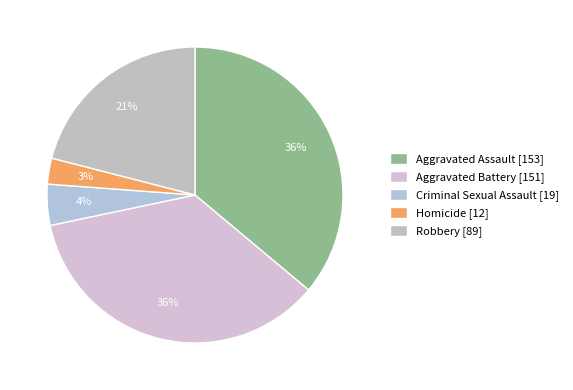

What is the change in value from Aggravated Battery to Robbery?

-62